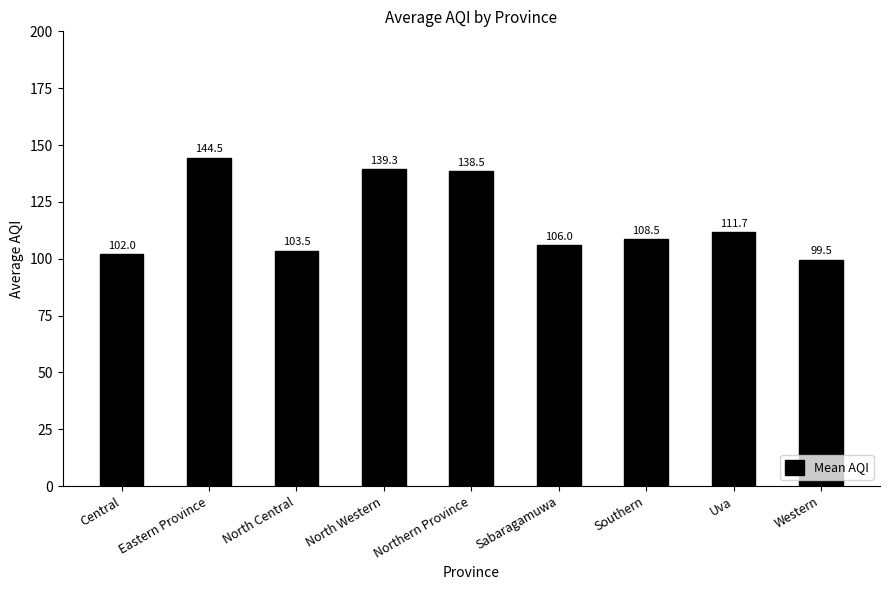

What is the average value?

117.1